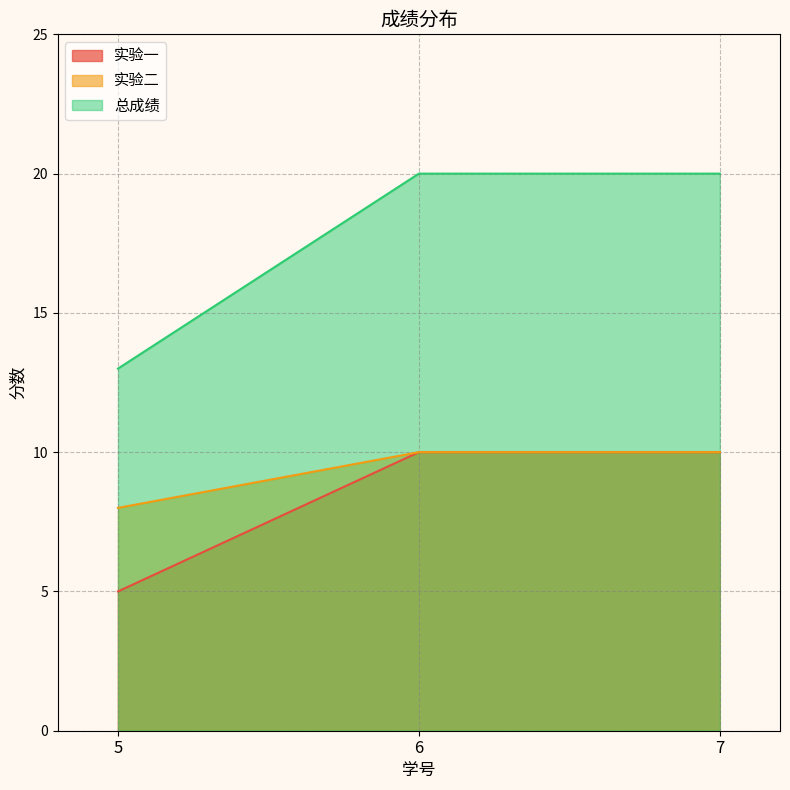

Between 5 and 6, which series saw the biggest shift?

总成绩